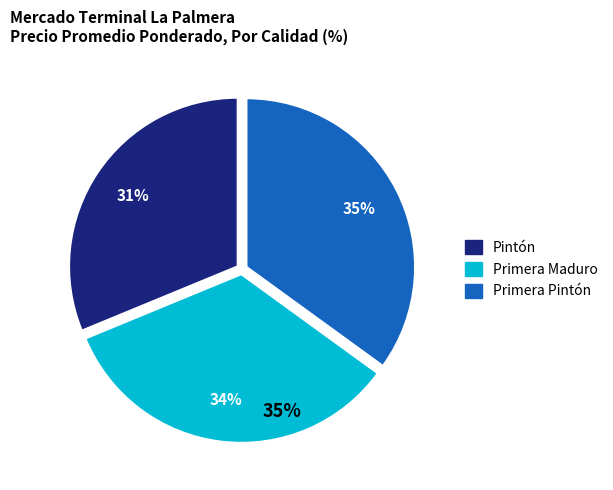

Rank the categories by value from highest to lowest.

Primera Pintón, Primera Maduro, Pintón